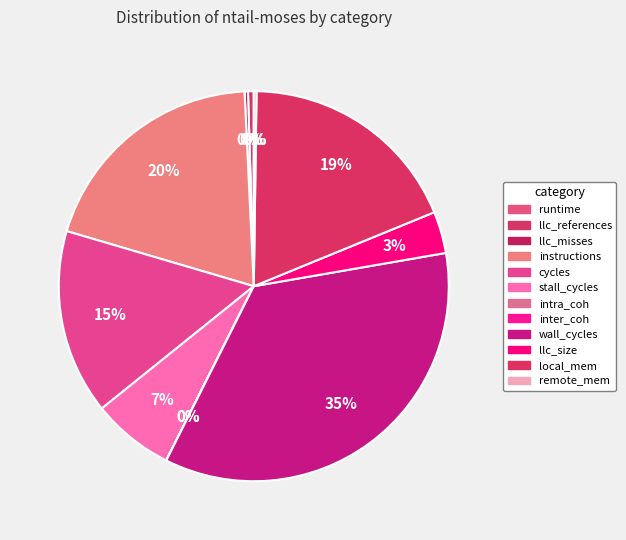

Between llc_references and llc_misses, which is larger?

llc_references